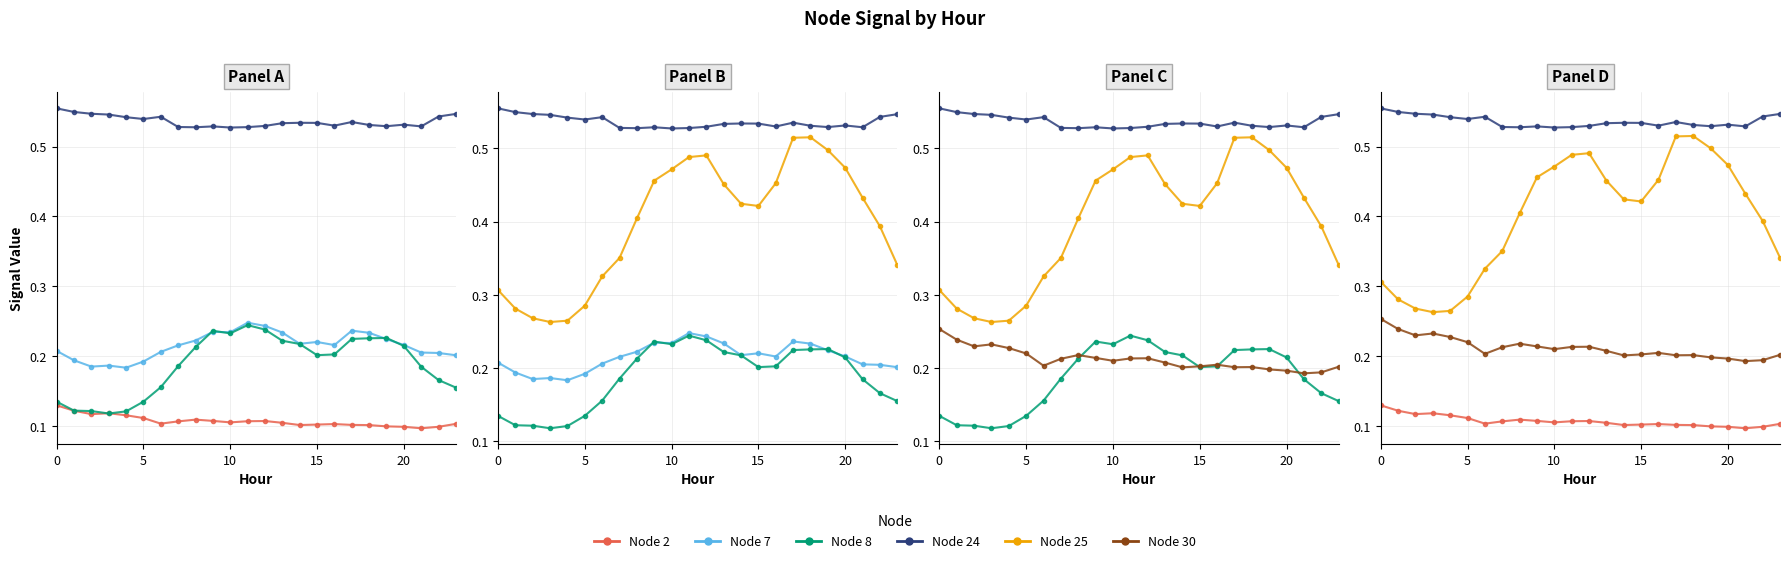

What is the difference between the maximum and minimum values in the Node 30 series?

0.1